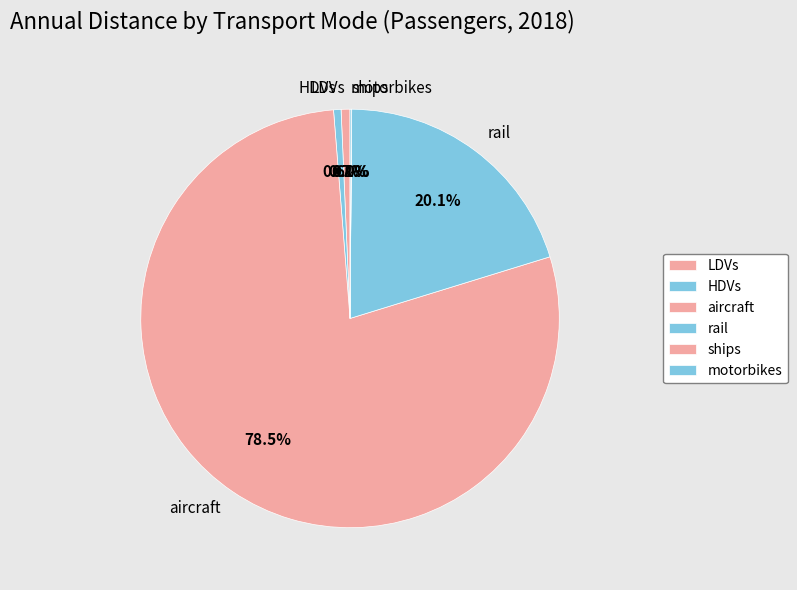

What is the largest slice in the pie chart?

aircraft